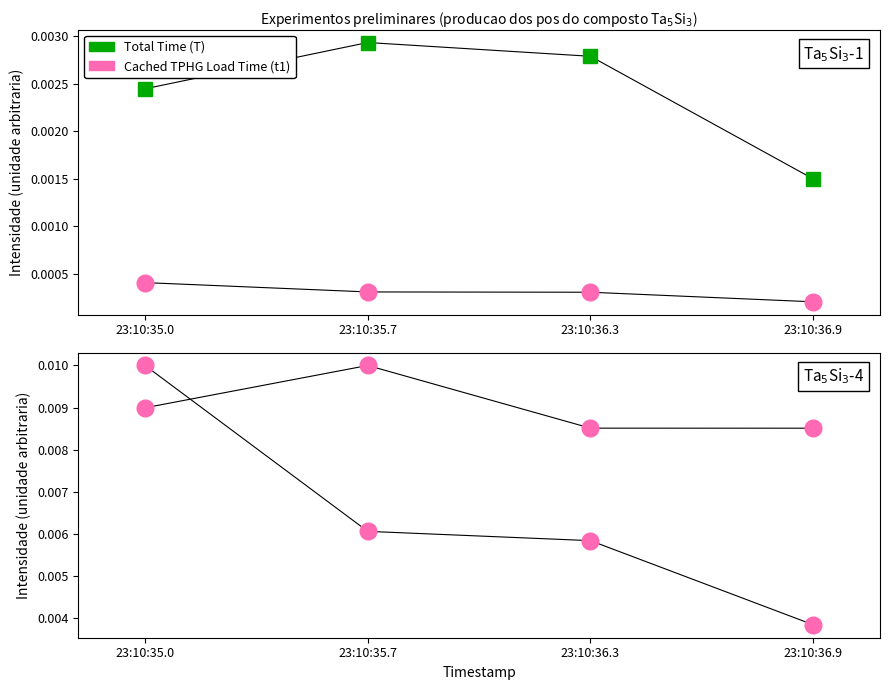

True or false: Time per Device (t_dash) and Backward Viterbi Time (t2) cross at least once.

True